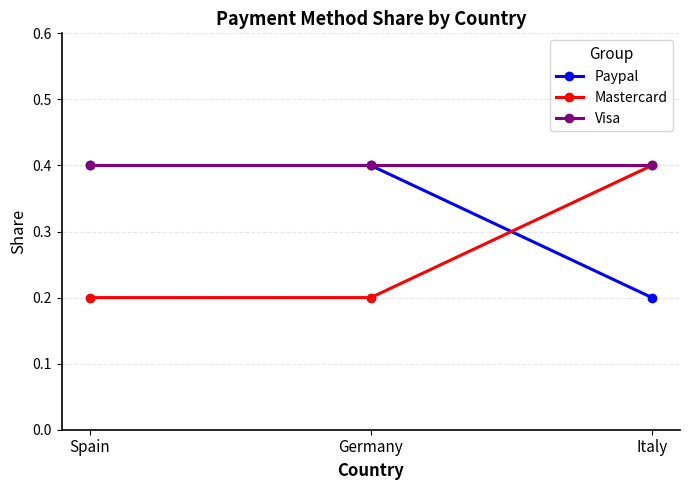

Count the Mastercard values in the range 0 to 1.

3